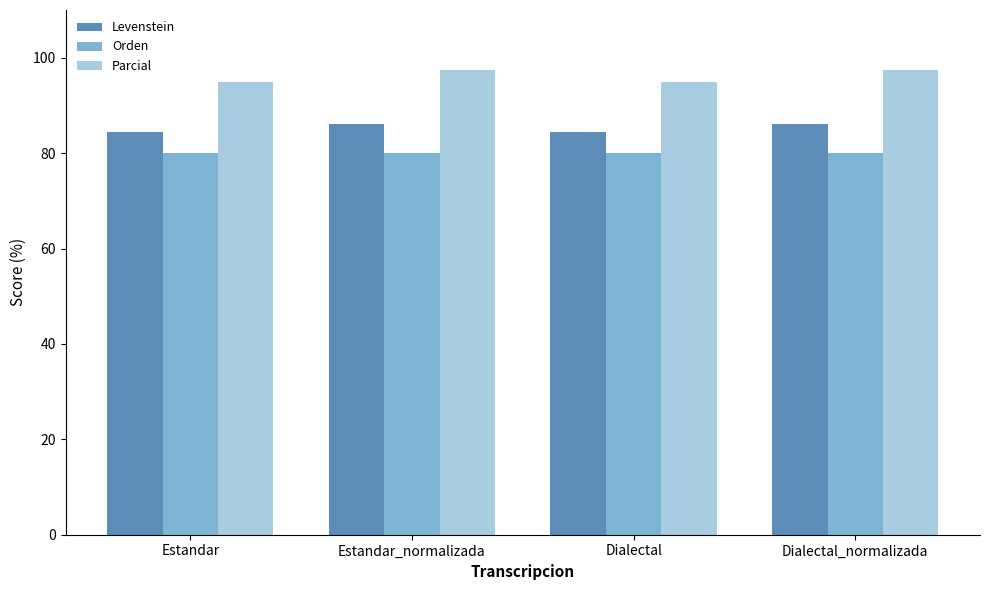

Reading left to right, what are all the values shown in this chart?

Levenstein: Estandar=84.4	Estandar_normalizada=86.0	Dialectal=84.4	Dialectal_normalizada=86.0
Orden: Estandar=80.0	Estandar_normalizada=80.0	Dialectal=80.0	Dialectal_normalizada=80.0
Parcial: Estandar=94.9	Estandar_normalizada=97.4	Dialectal=94.9	Dialectal_normalizada=97.4